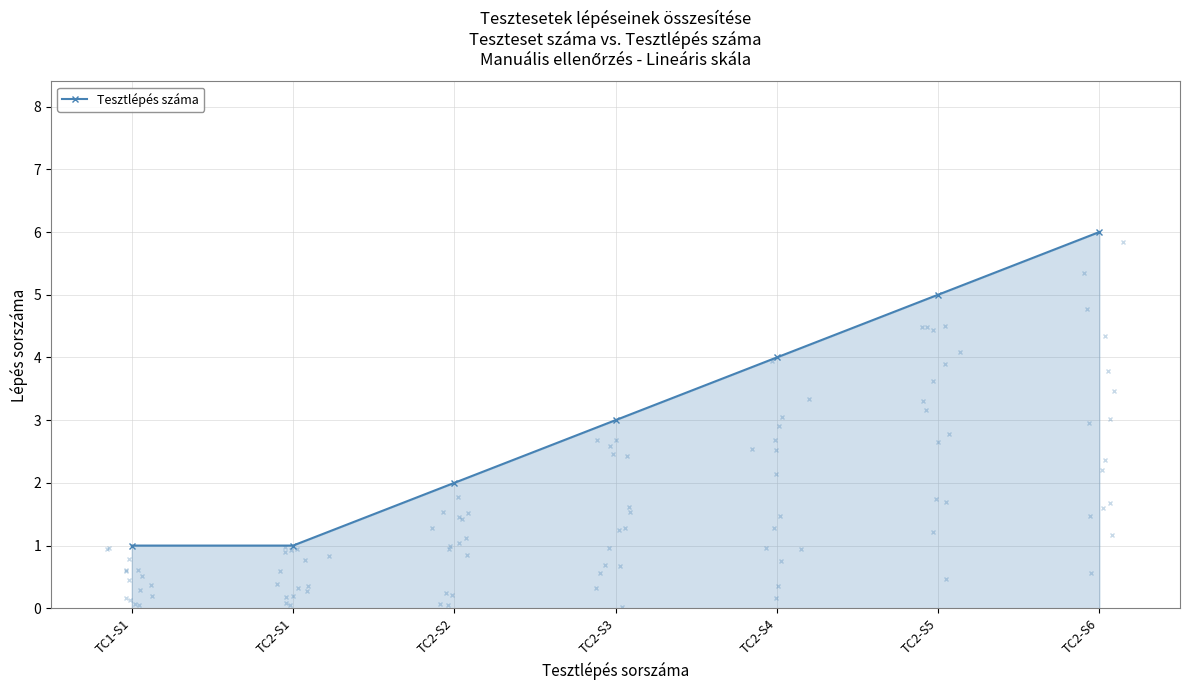

What is the minimum value shown in the chart?

1